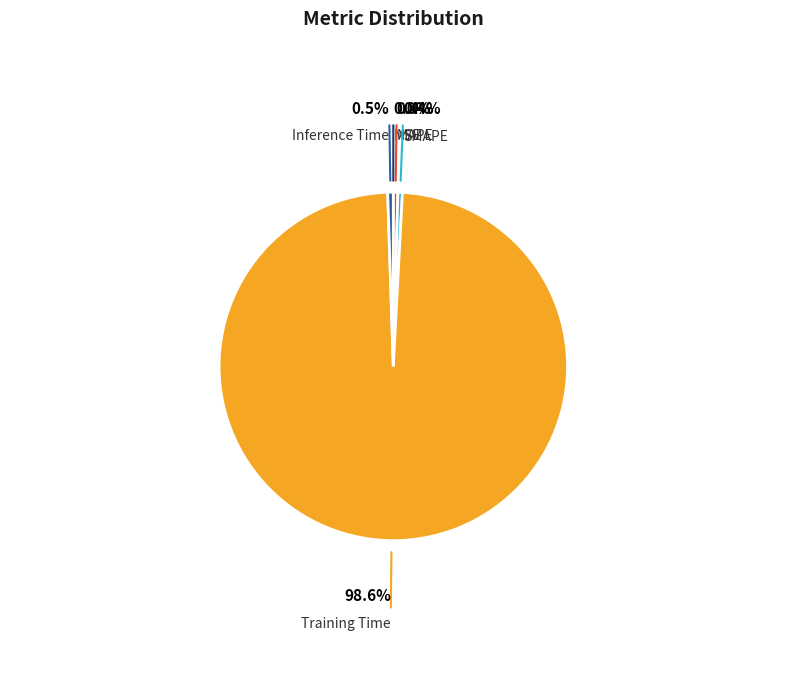

Which category accounts for the majority?

Training Time